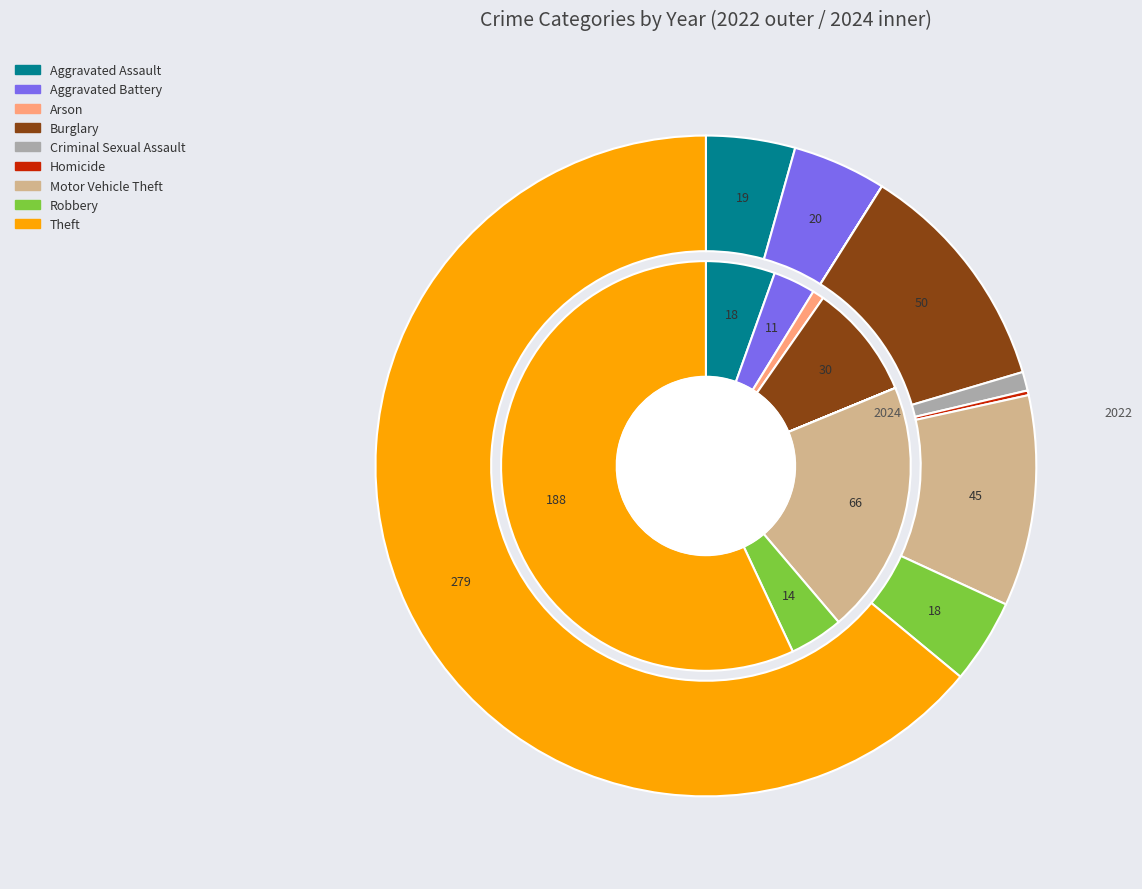

Rank the series at 8 from lowest to highest value.

values_2024, values_2022